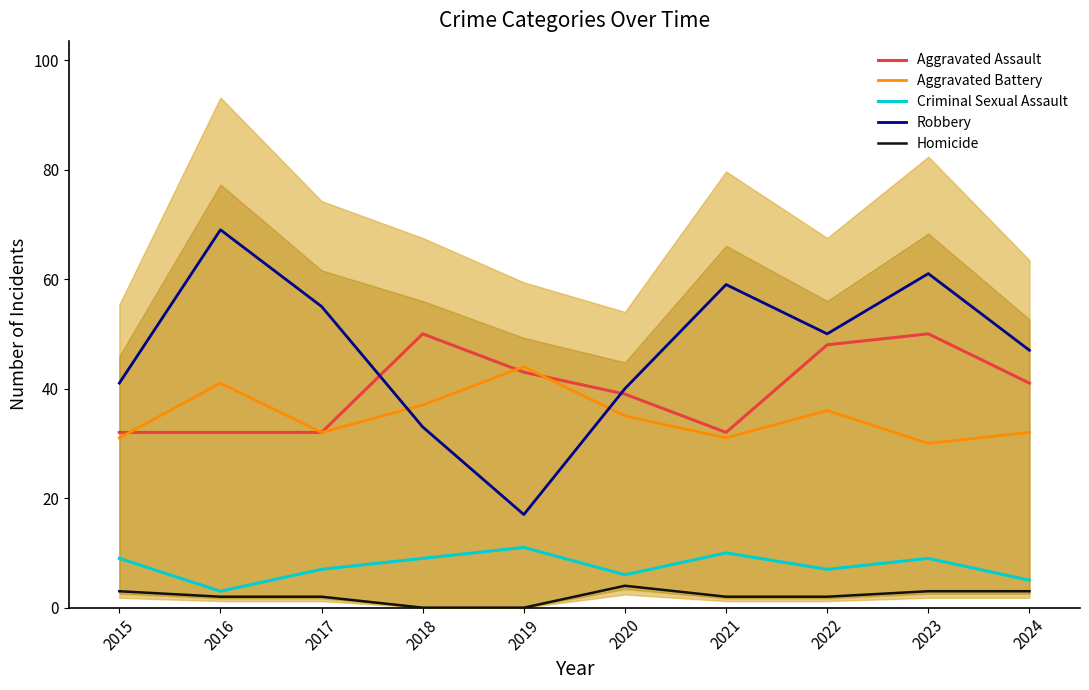

List the series in order of their peak value, highest first.

Robbery, Aggravated Assault, Aggravated Battery, Criminal Sexual Assault, Homicide